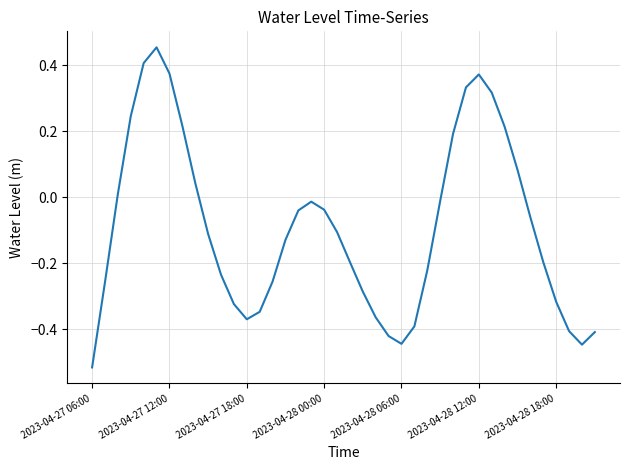

Is this an area chart (filled region under the line)?

No